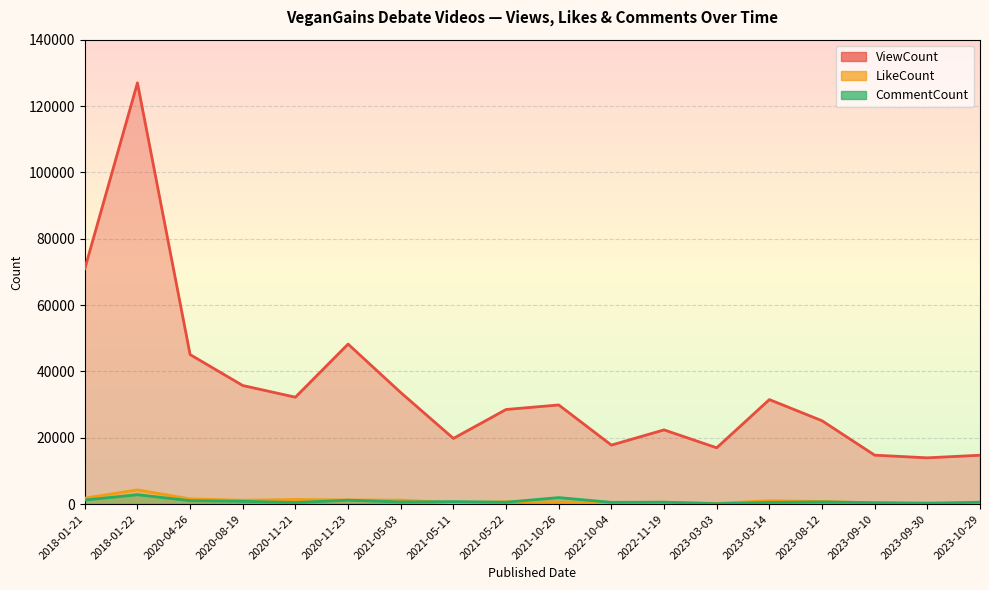

What is the approximate value of ViewCount at 2023-10-29?

14727